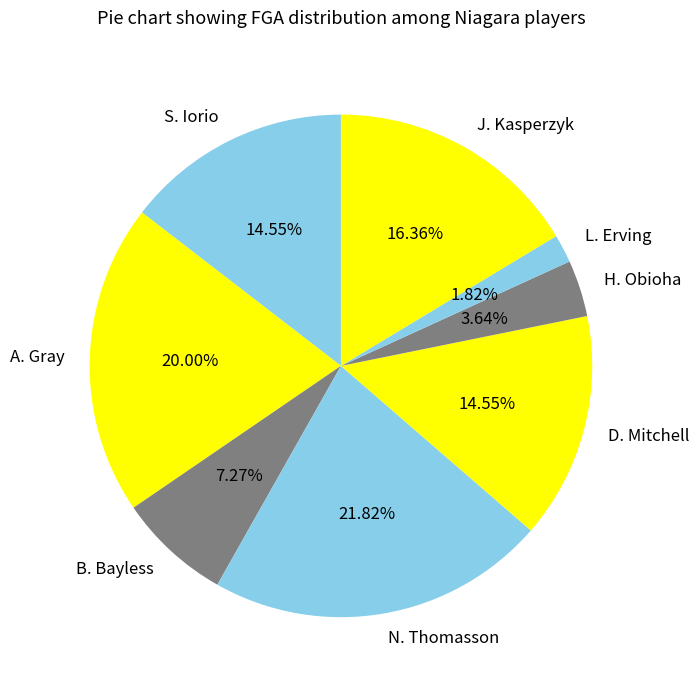

To the nearest percent, what is the combined percentage of L. Erving and H. Obioha?

5%